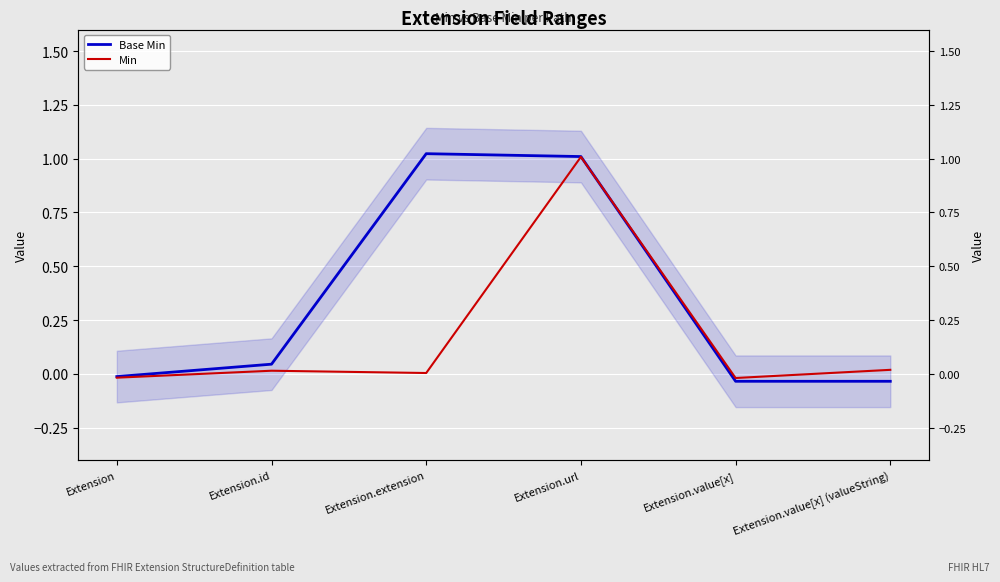

How many interior local peaks does the Min series have?

2